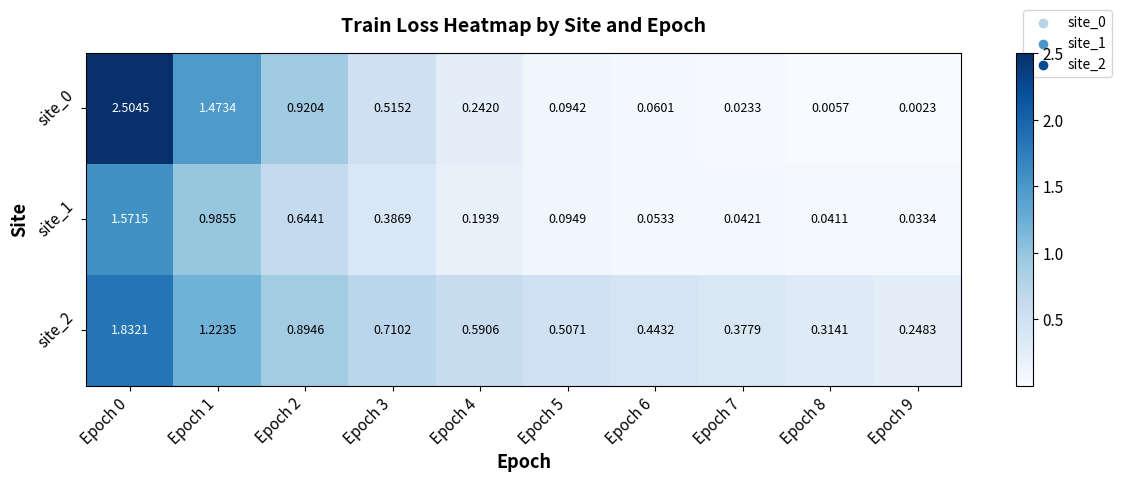

Is the value of site_1 at Epoch 7 greater than the value of site_0 at Epoch 9?

Yes